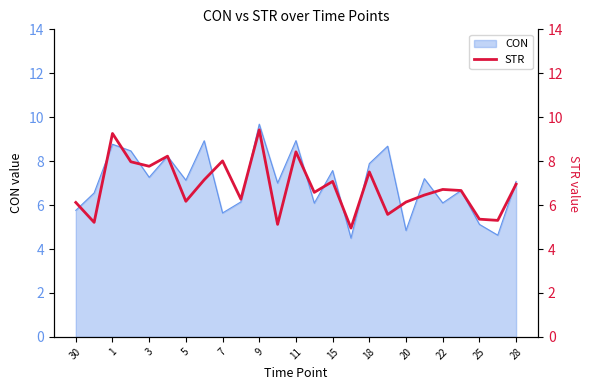

Which category has the highest value in the CON series?

9